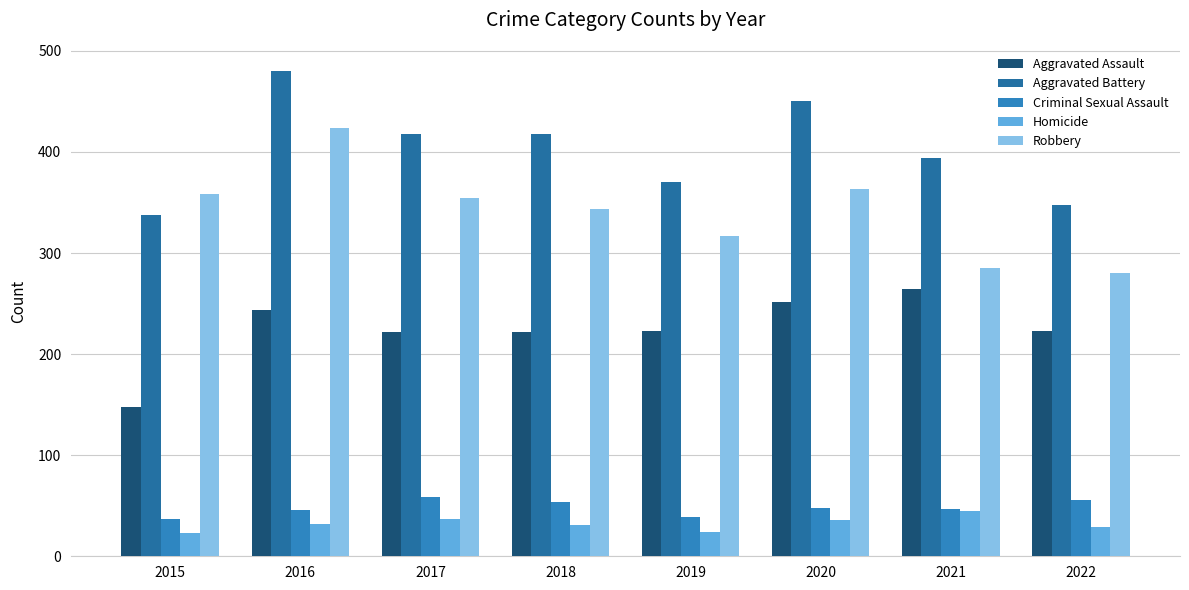

At how many categories does at least one series exceed 409?

4